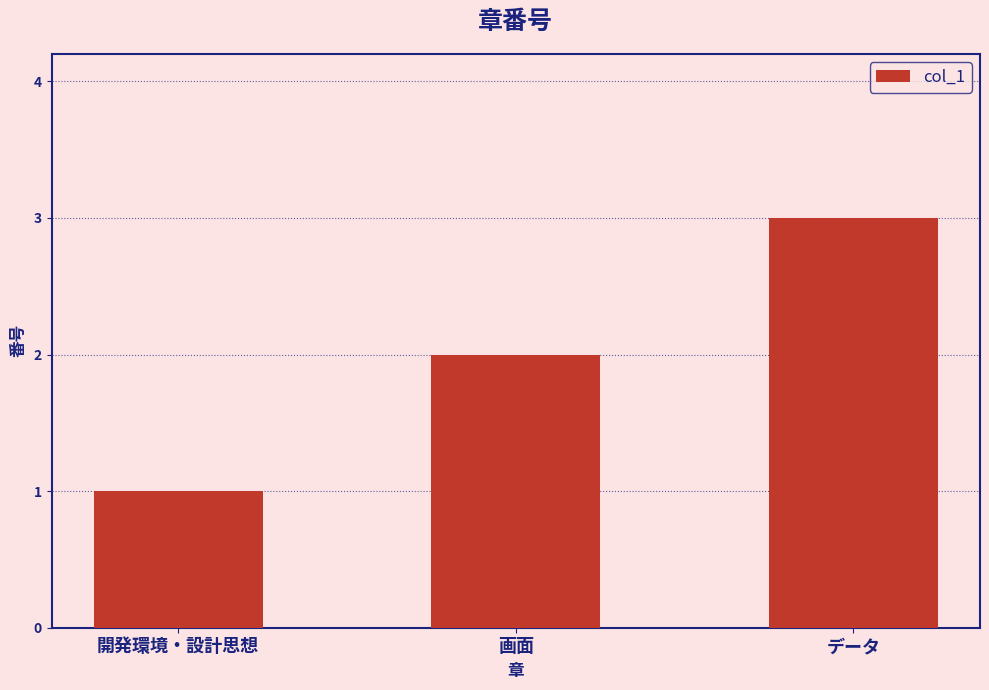

Count the values in the range 1 to 3.

3